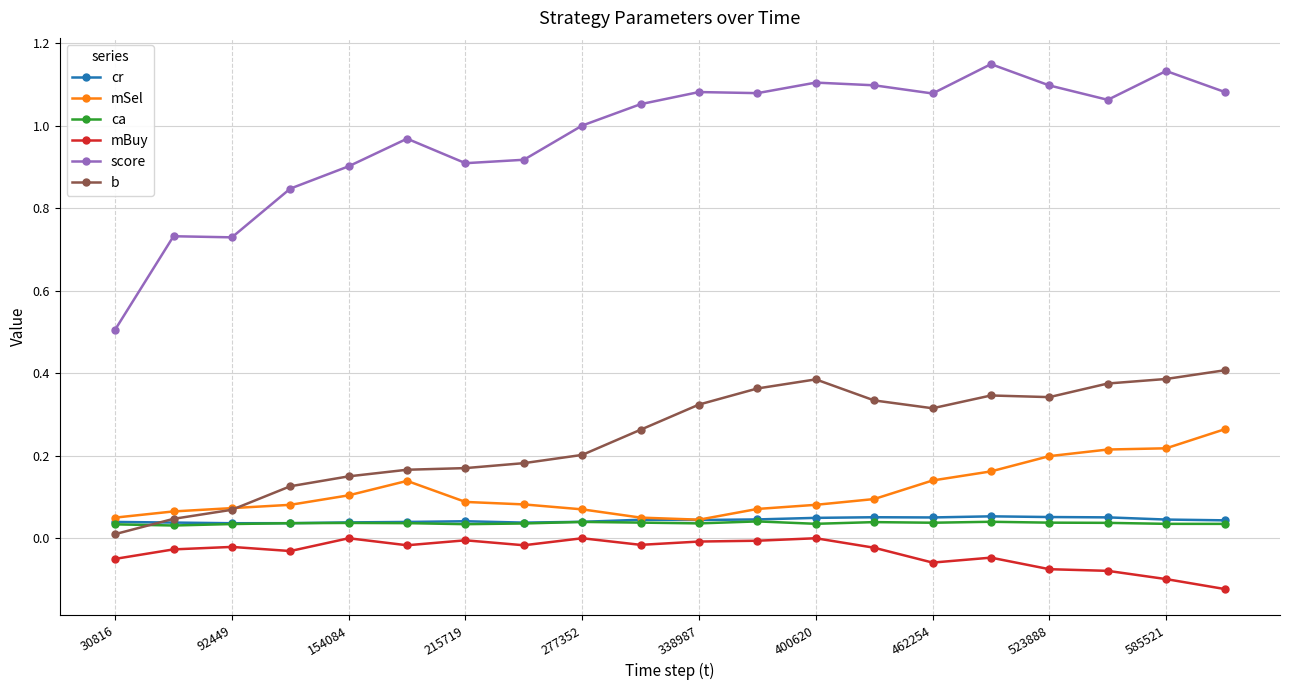

True or false: score and cr intersect in this chart.

False